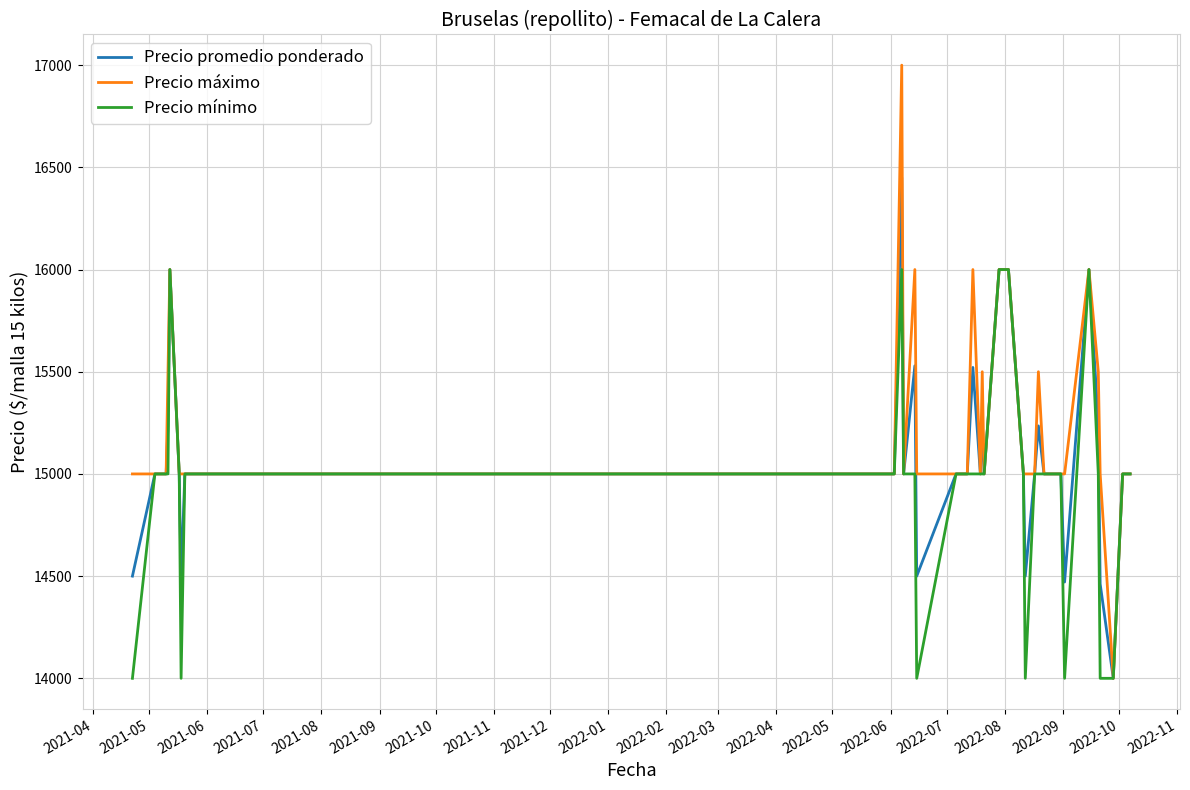

What is the maximum value shown in the chart?

17000